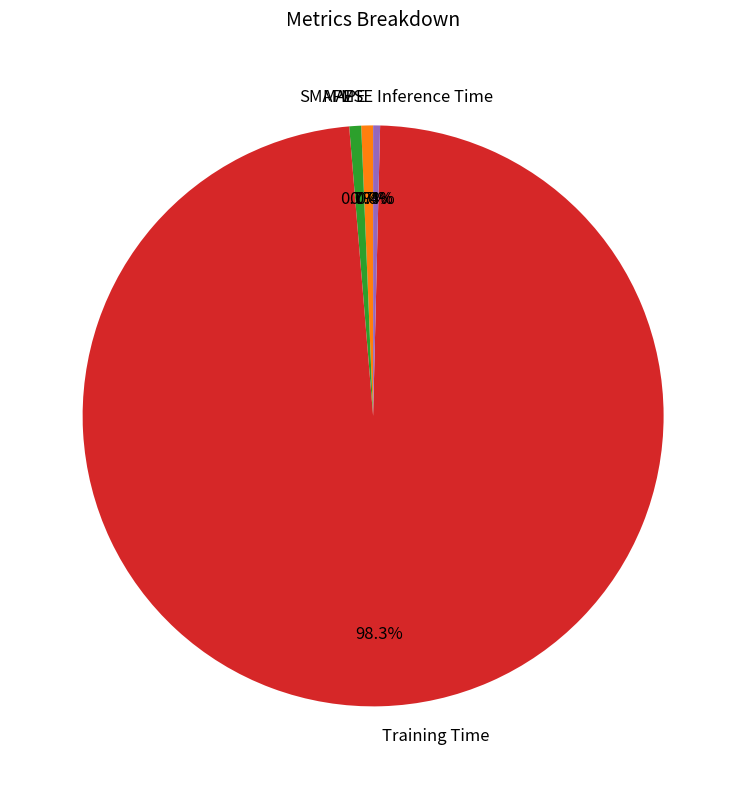

Does Training Time represent more than half of the total?

Yes